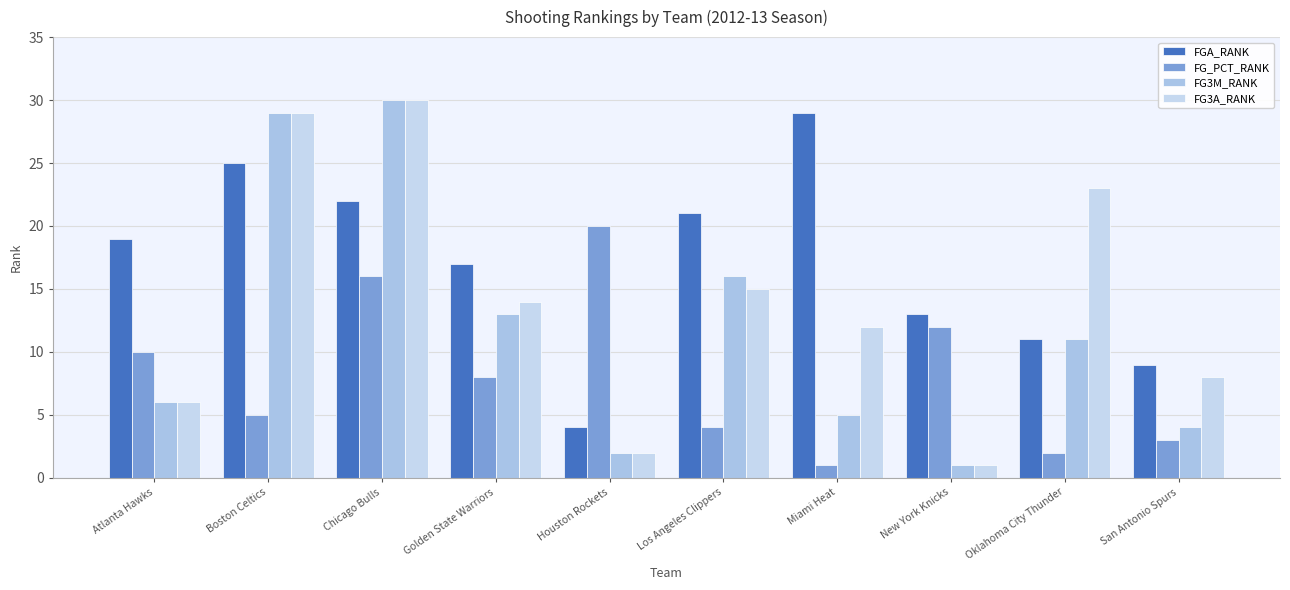

Which category has the highest value in the FGA_RANK series?

Miami Heat